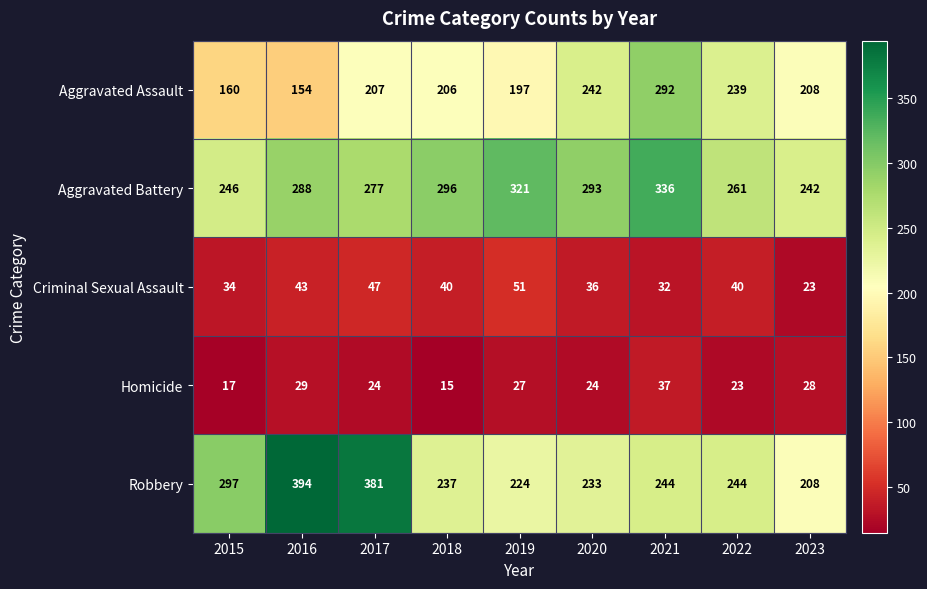

Rank the series at 2019 from highest to lowest value.

Aggravated Battery, Robbery, Aggravated Assault, Criminal Sexual Assault, Homicide